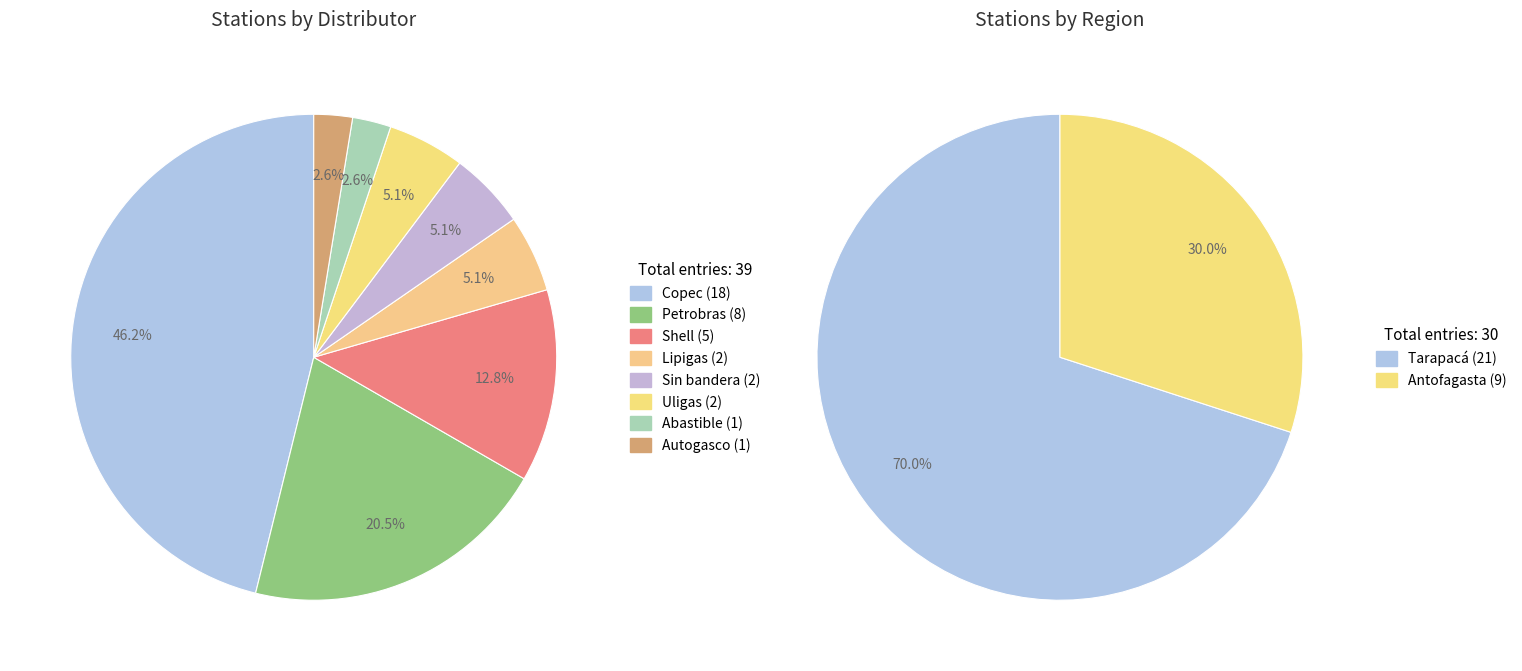

Is Uligas the majority of the pie?

No